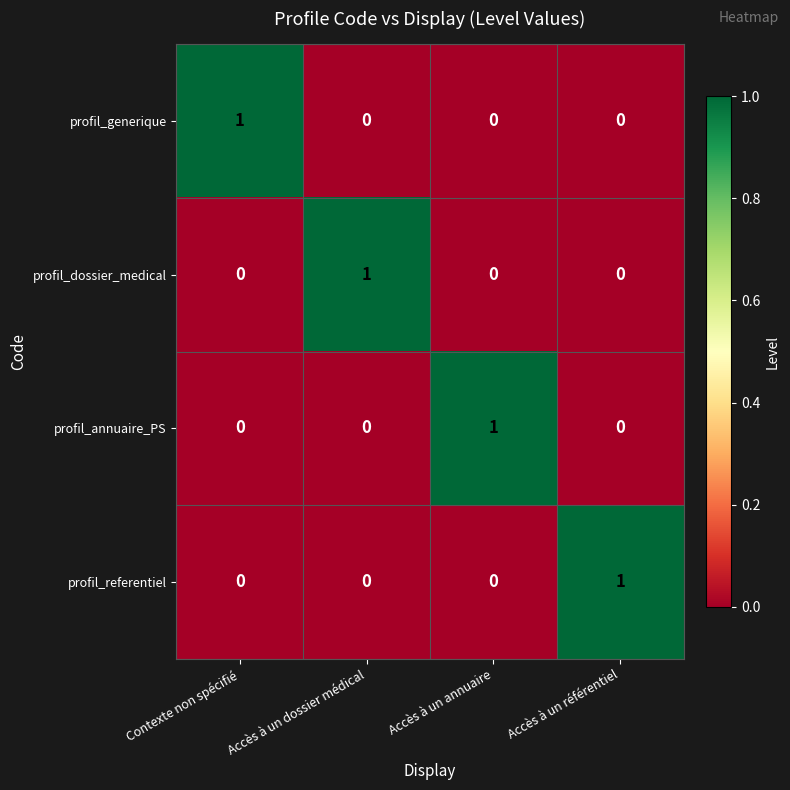

The value of profil_referentiel at Accès à un référentiel is 1. True or false?

True